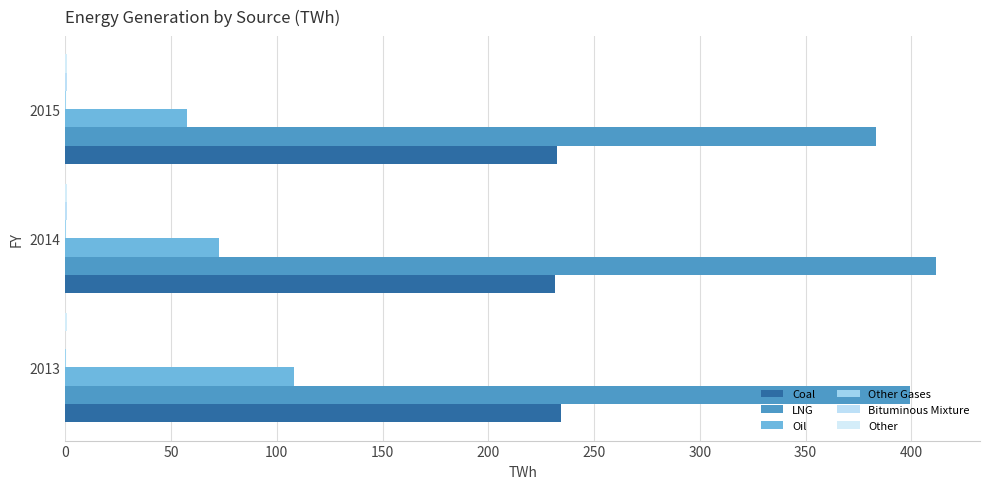

What is the difference between the maximum and minimum values in the Bituminous Mixture series?

0.9